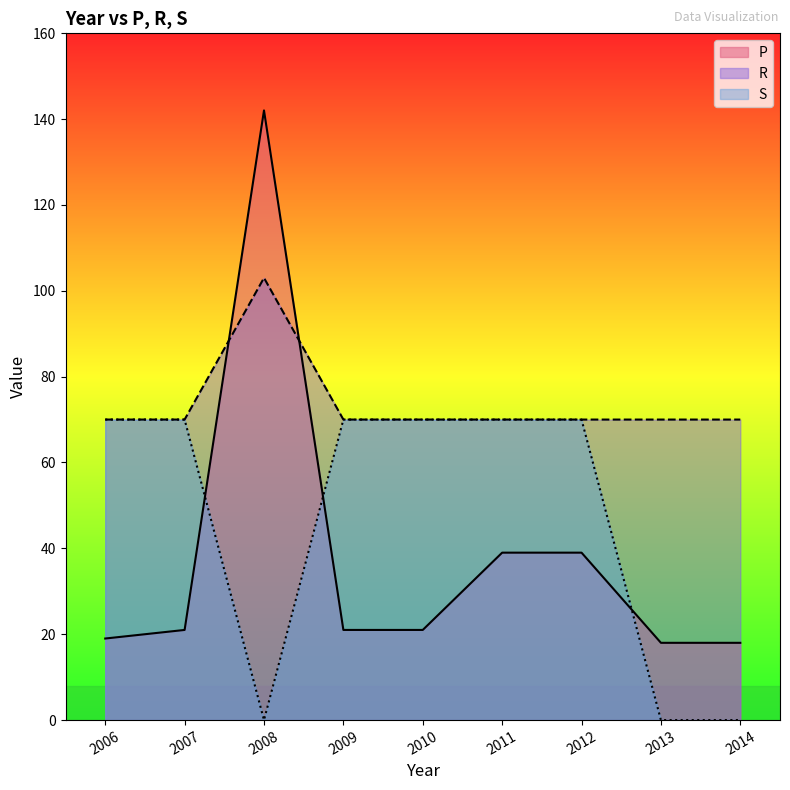

What is the value of the S point at the 5th from the left?

70